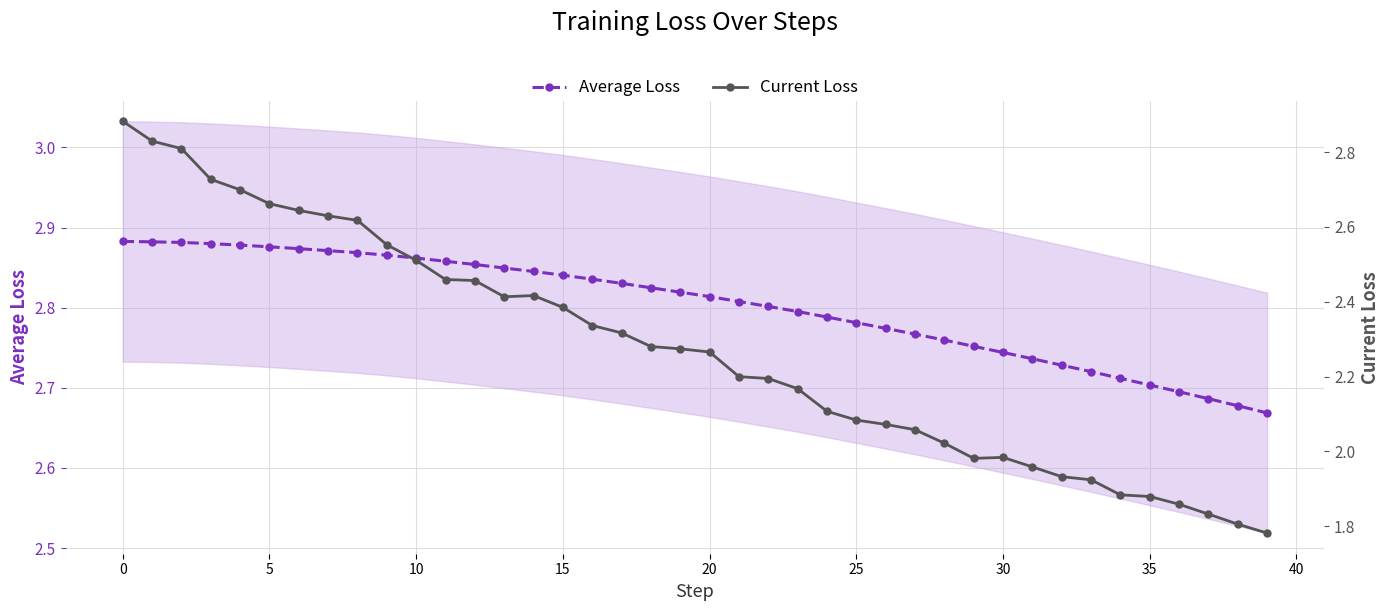

What is the spread (max minus min) of values at 30?

0.2